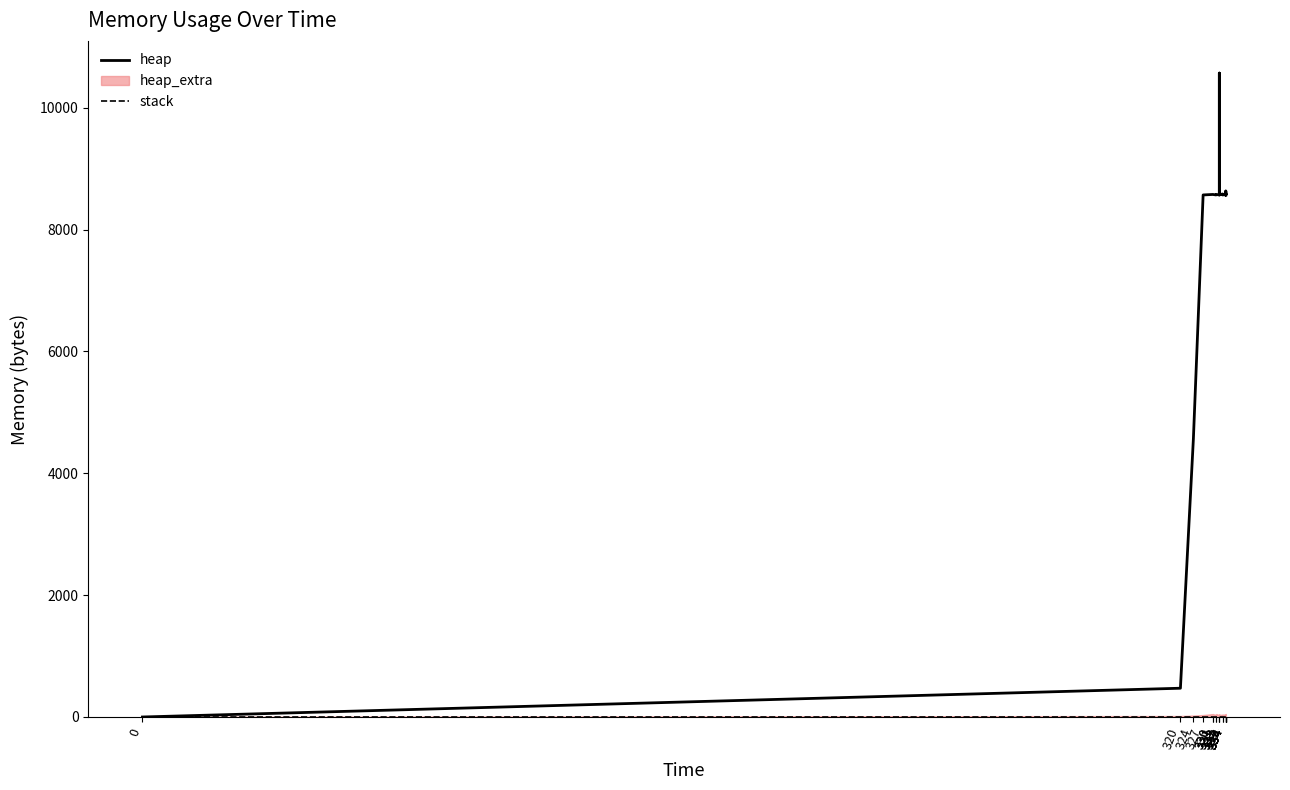

What is the maximum value shown in the chart?

10568